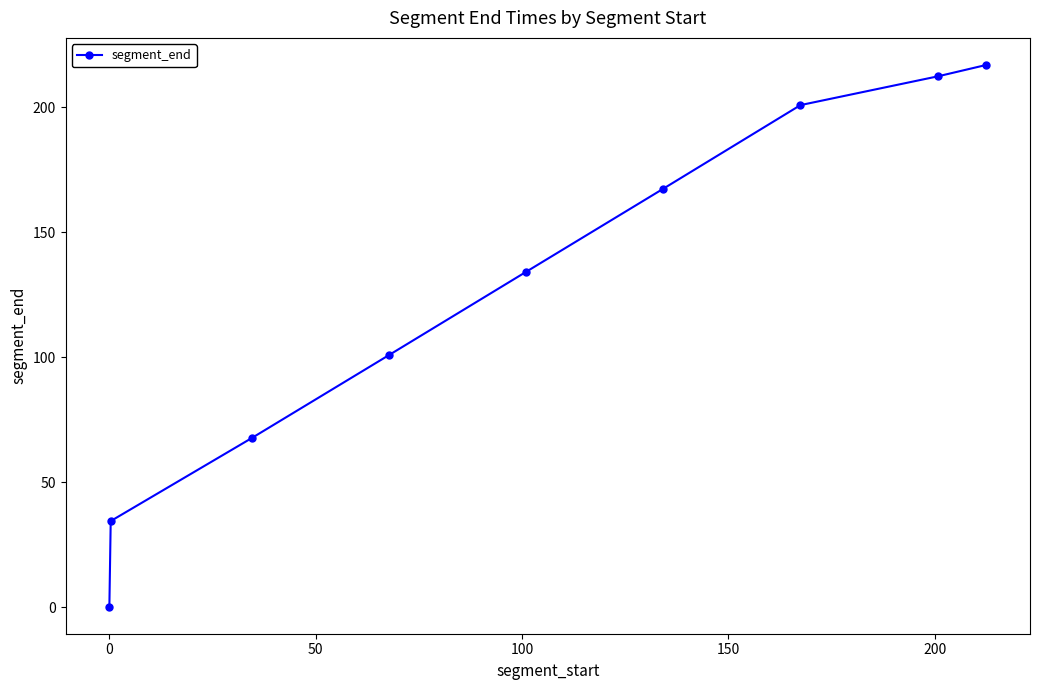

How many values are below 134?

4